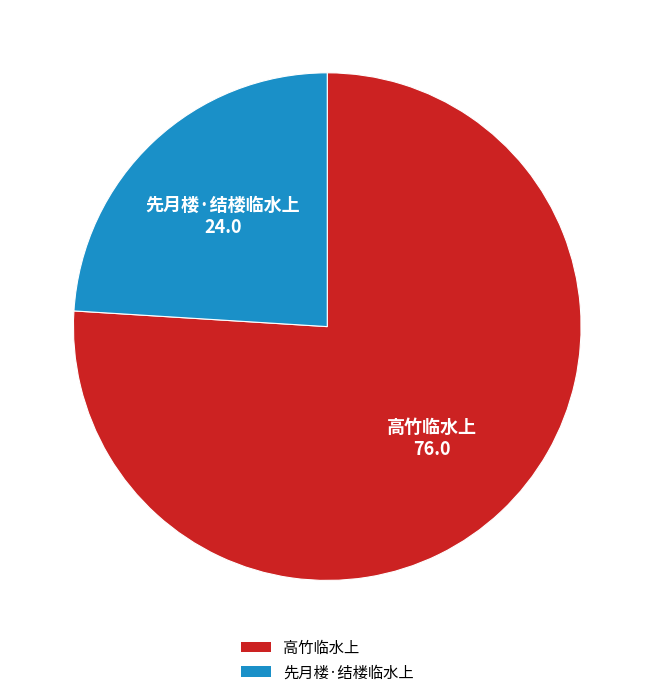

Approximately how many times larger is the value at 高竹临水上 compared to 先月楼·结楼临水上?

3.2